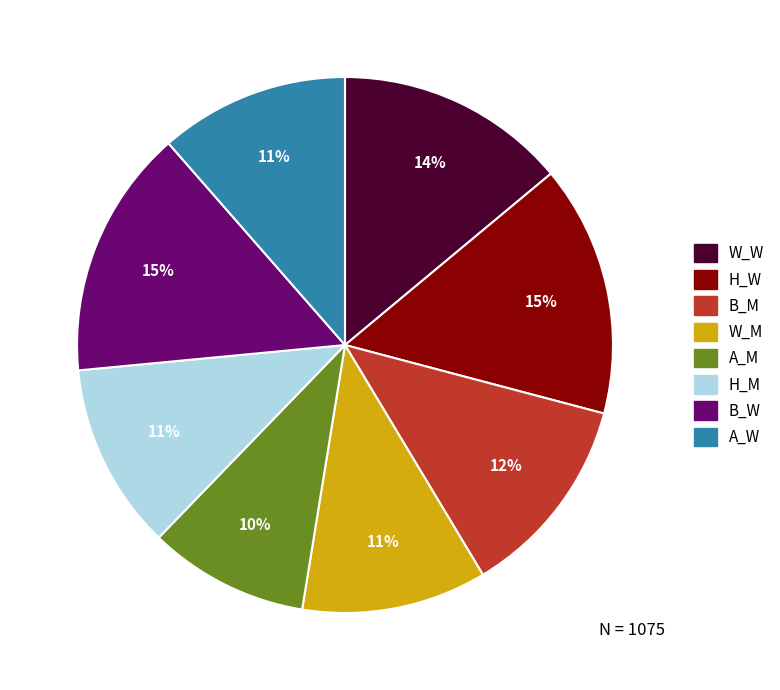

To the nearest percent, what is the average slice percentage?

12%